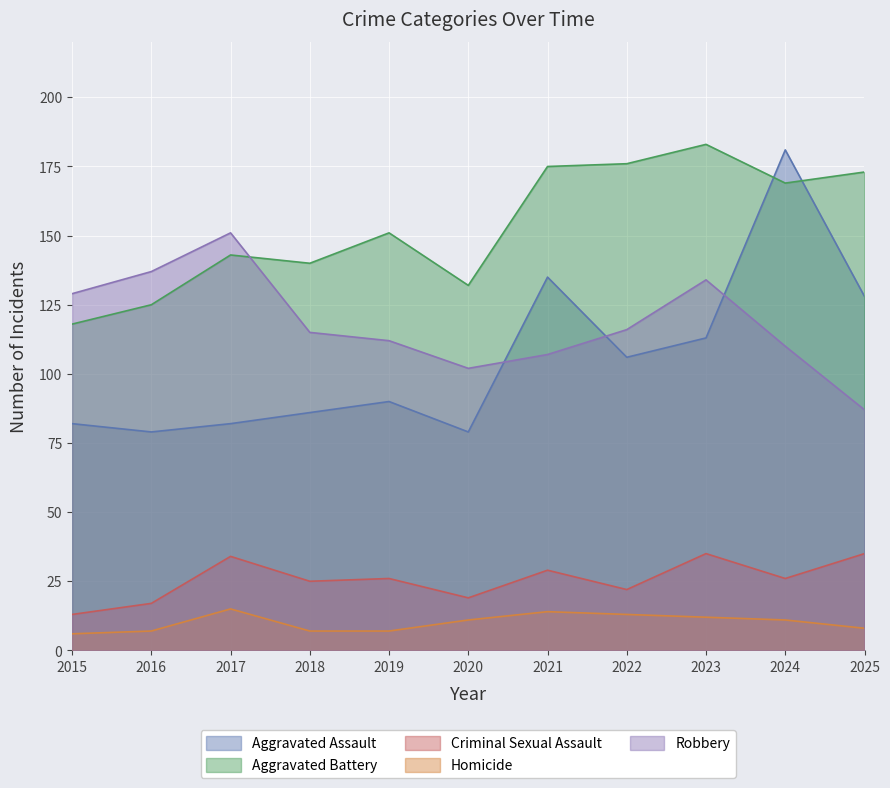

Rank the series by their maximum value, from lowest to highest.

Homicide, Criminal Sexual Assault, Robbery, Aggravated Assault, Aggravated Battery